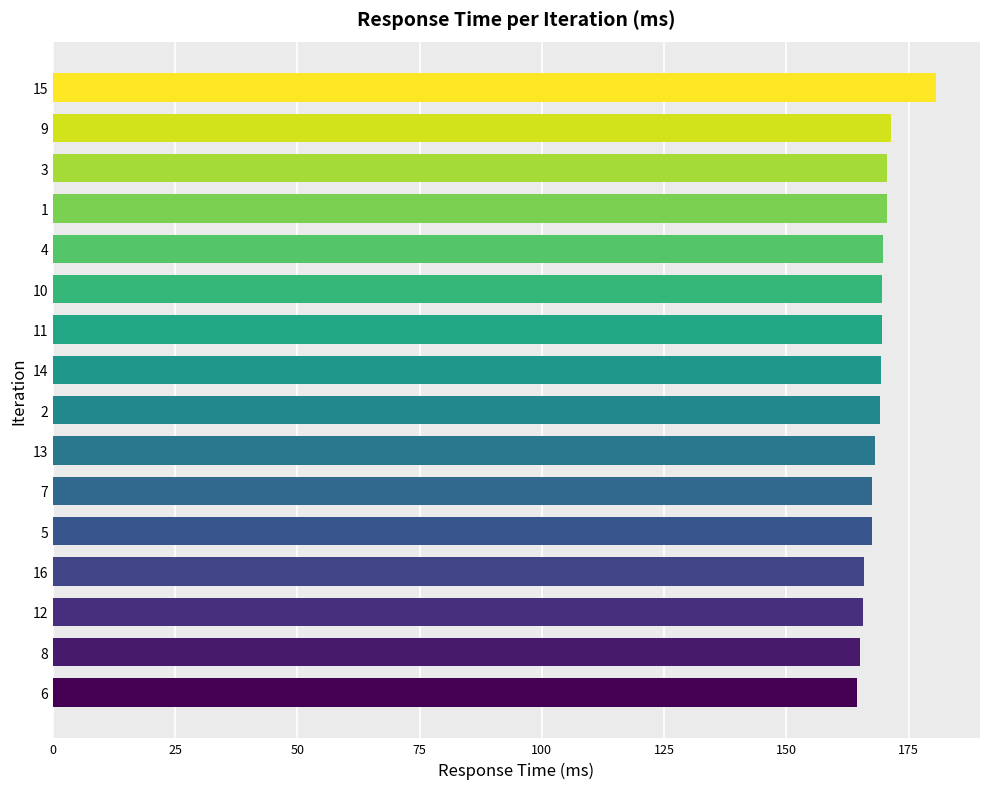

What is the difference between the second highest and second lowest values?

6.3